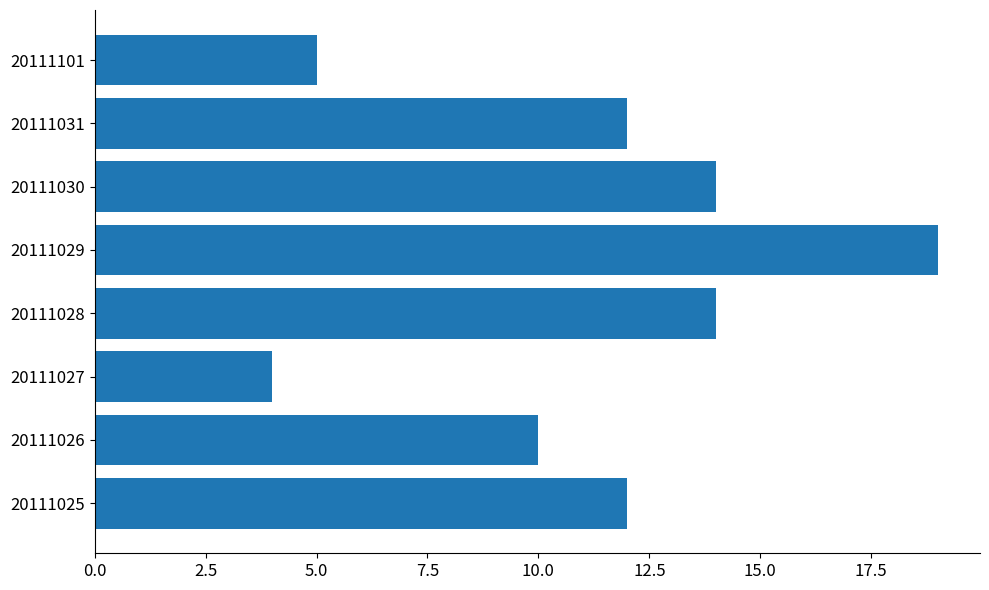

At which category does the chart reach its minimum across all series?

20111027